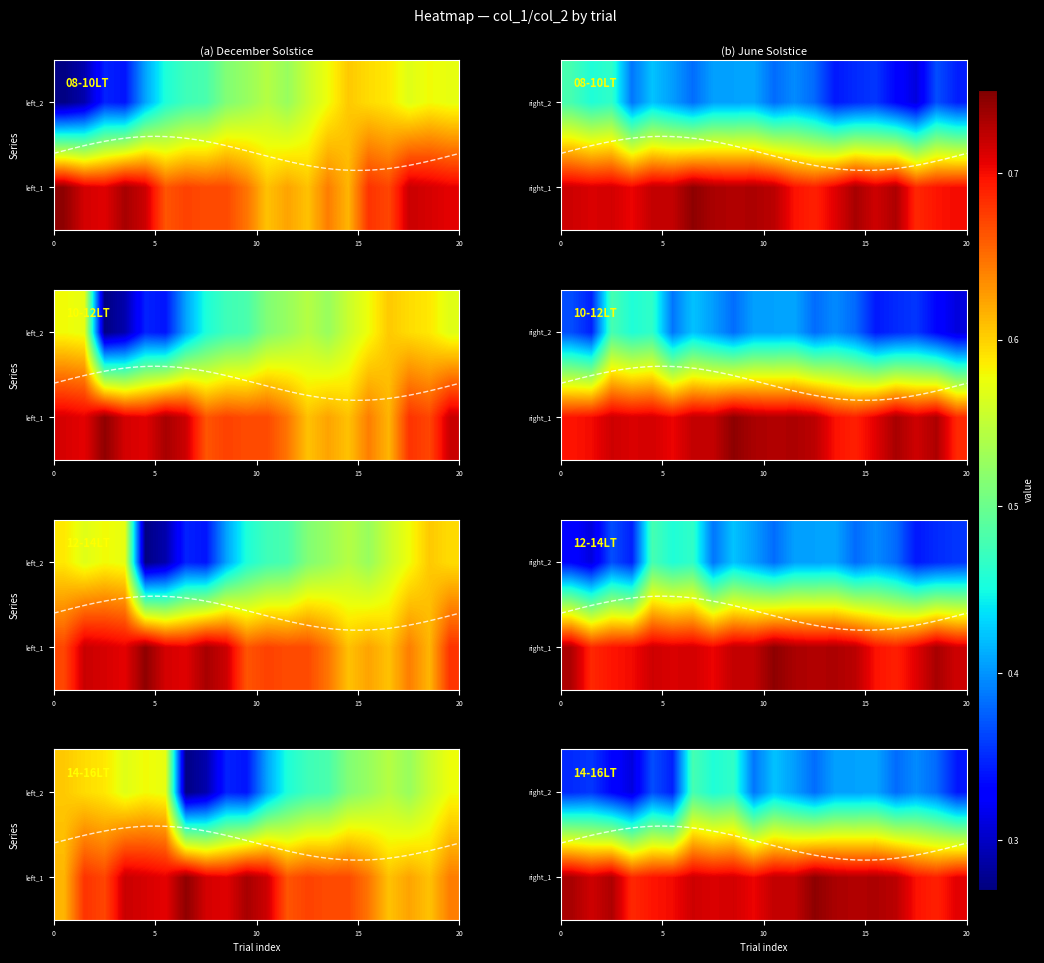

Which series has the largest total across all categories?

right_1